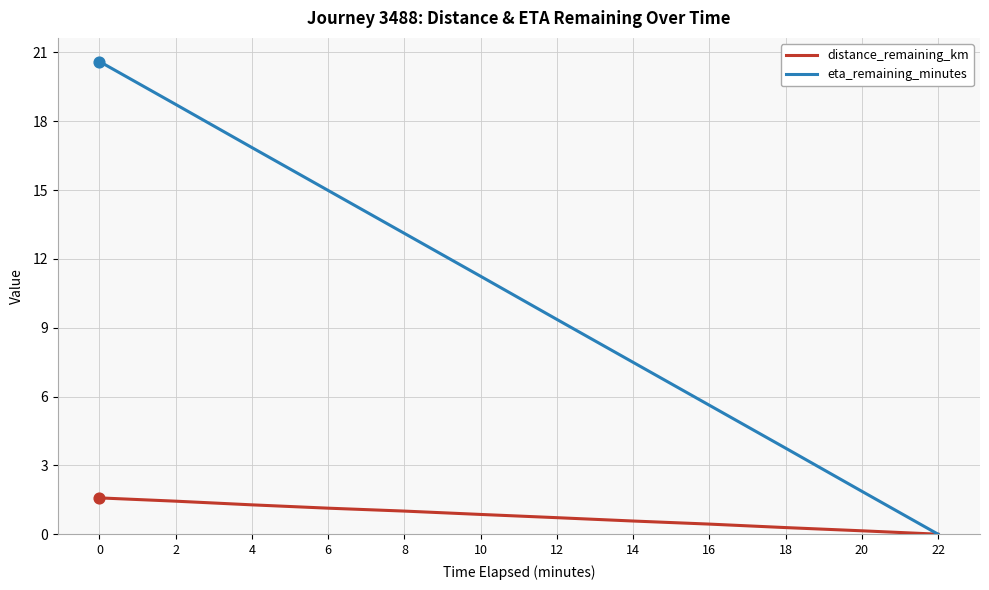

Is the value of eta_remaining_minutes at 14 greater than the value of distance_remaining_km at 14?

Yes